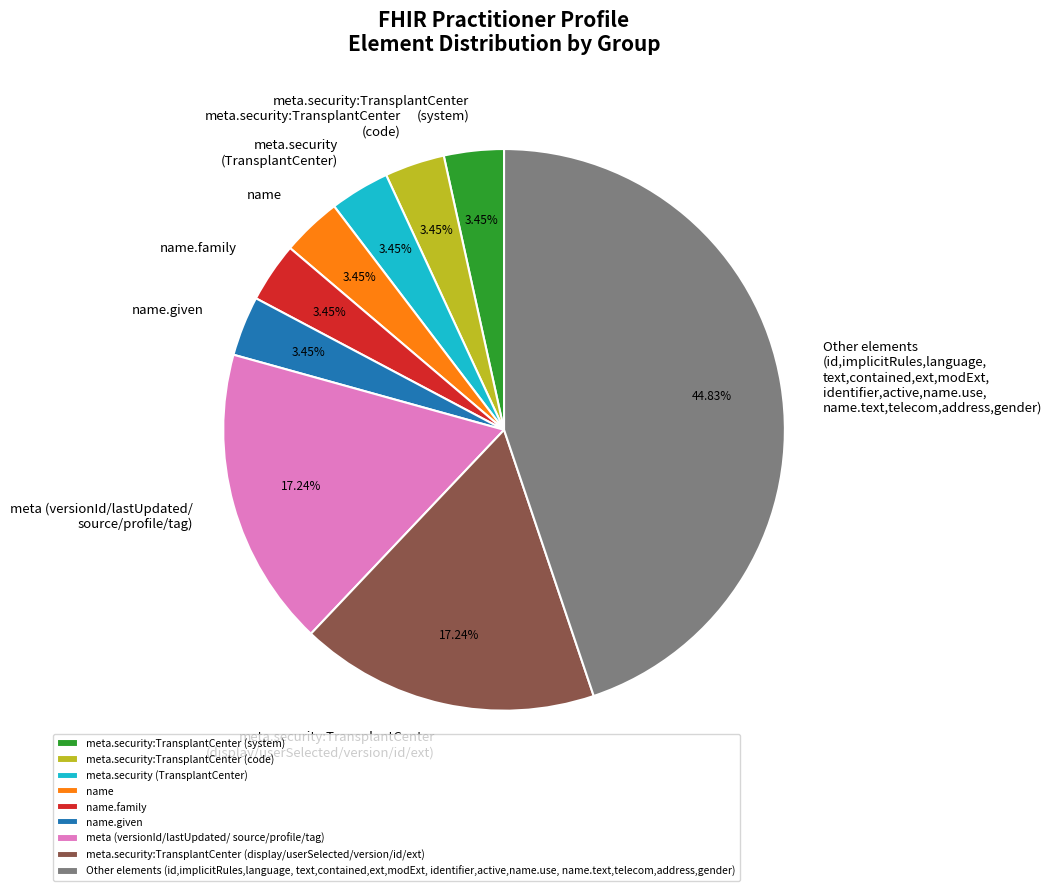

Does any single category account for the majority?

No